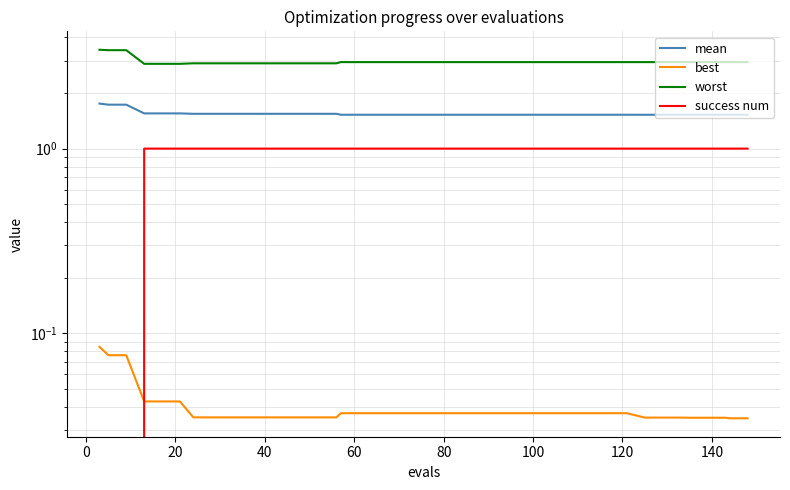

How many categories are shown in the chart?

40